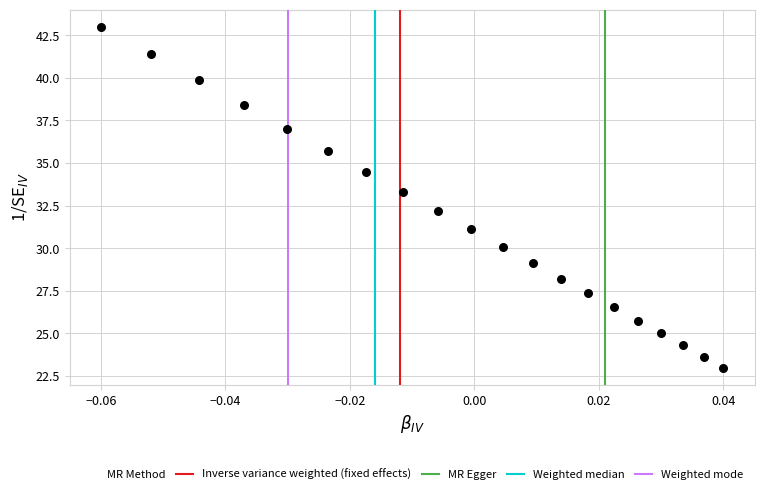

What Y value in the scatter plot is closest to 33?

33.3